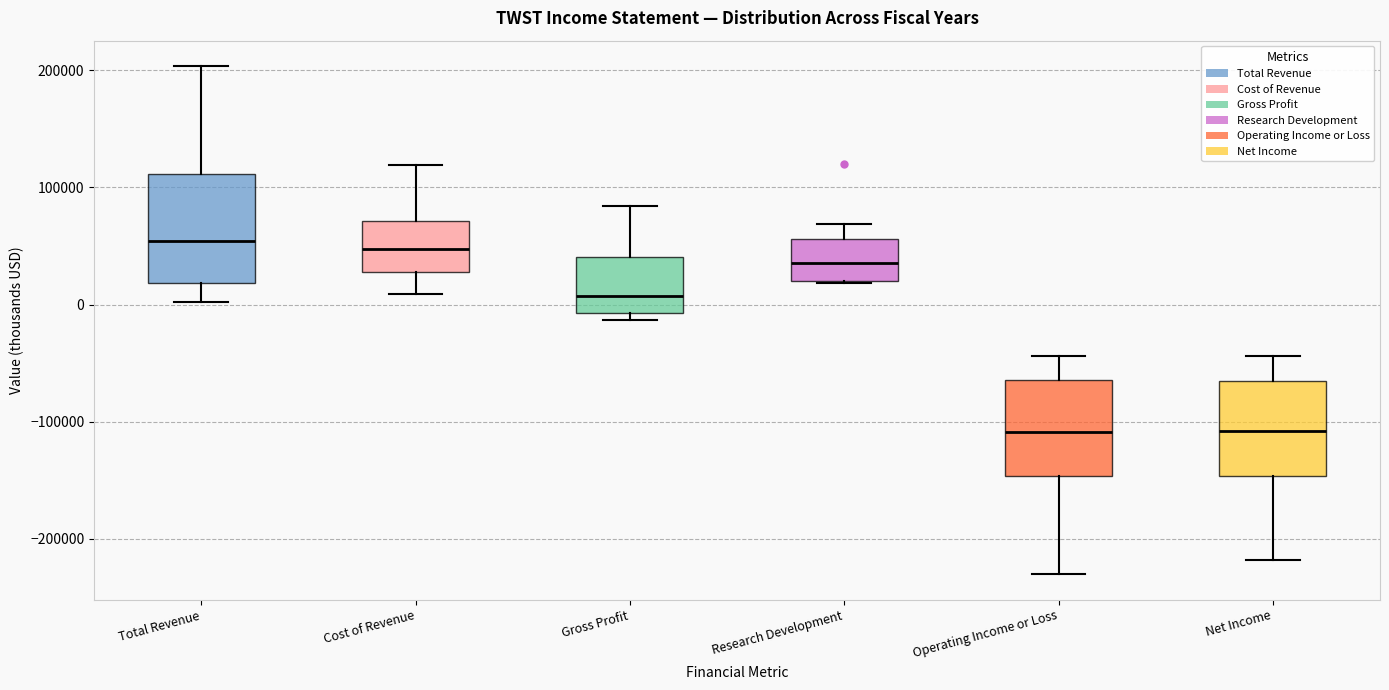

Reading left to right, transcribe this box plot: for each box, give where its median line is, the range the box spans, and where its two whiskers end, as read against the y-axis. The values are not printed on the chart, so give them approximately, as read against the axis.

Total Revenue: median 50000, box 20000 to 110000, whiskers 0 to 200000
Cost of Revenue: median 50000, box 30000 to 70000, whiskers 10000 to 120000
Gross Profit: median 10000, box -10000 to 40000, whiskers -10000 (just below the box's lower edge) to 80000
Research Development: median 40000, box 20000 to 60000, whiskers 20000 to 70000
Operating Income or Loss: median -110000, box -150000 to -60000, whiskers -230000 to -40000
Net Income: median -110000, box -150000 to -70000, whiskers -220000 to -40000